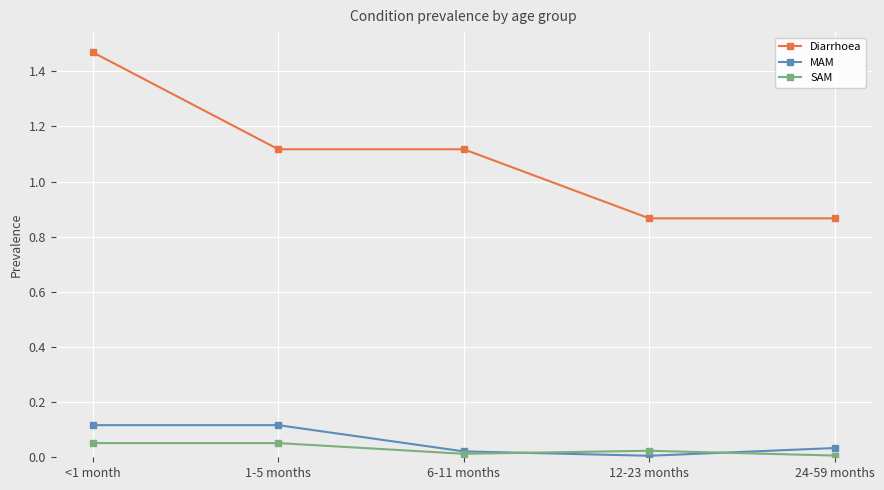

Between <1 month and 1-5 months, which series saw the biggest shift?

Diarrhoea